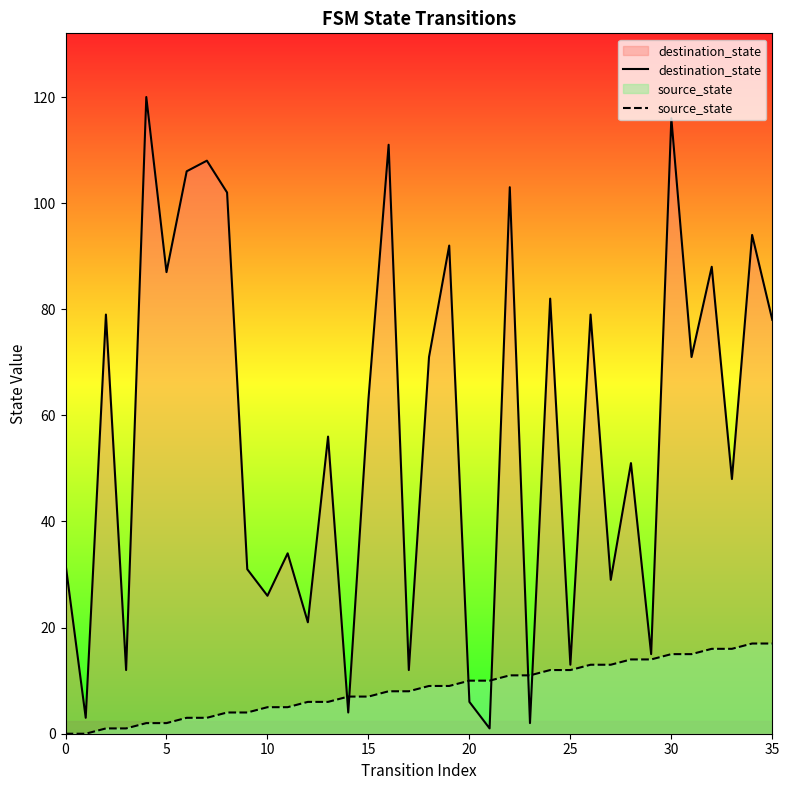

Between 13 and 29, which is larger?

13